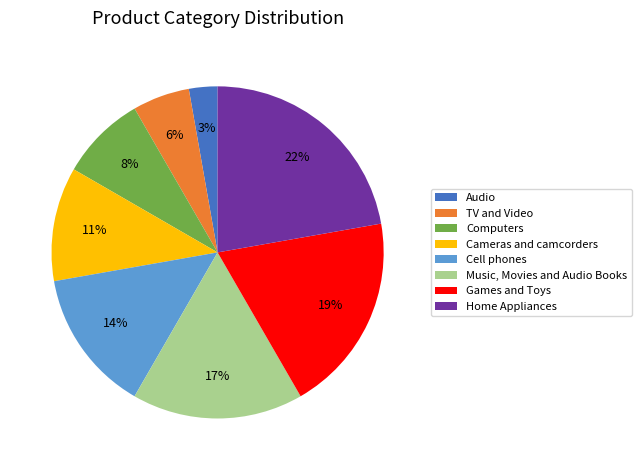

Does any single category account for the majority?

No